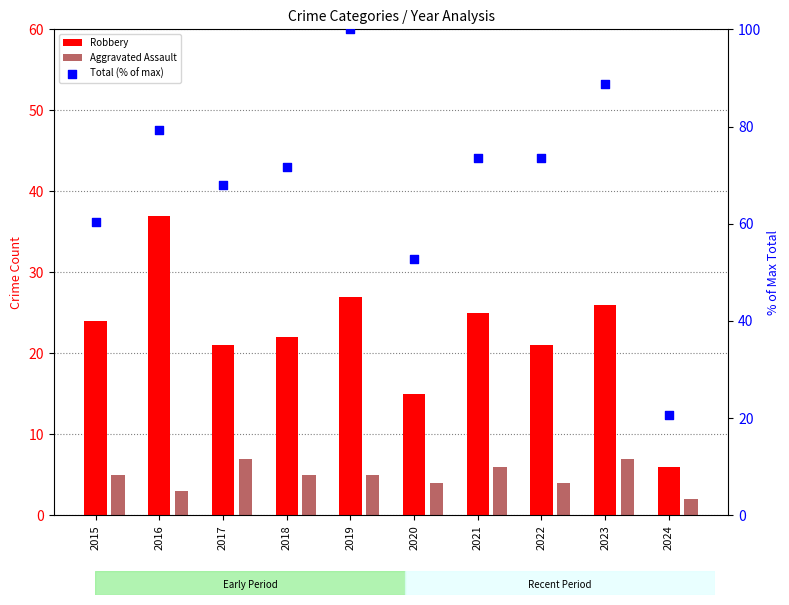

At how many categories does at least one series exceed 76?

3